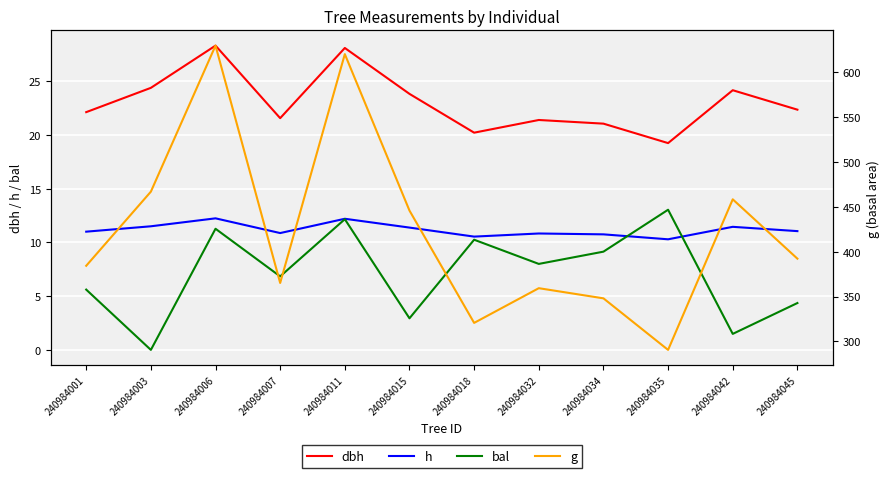

At which label does bal reach its minimum?

240984003